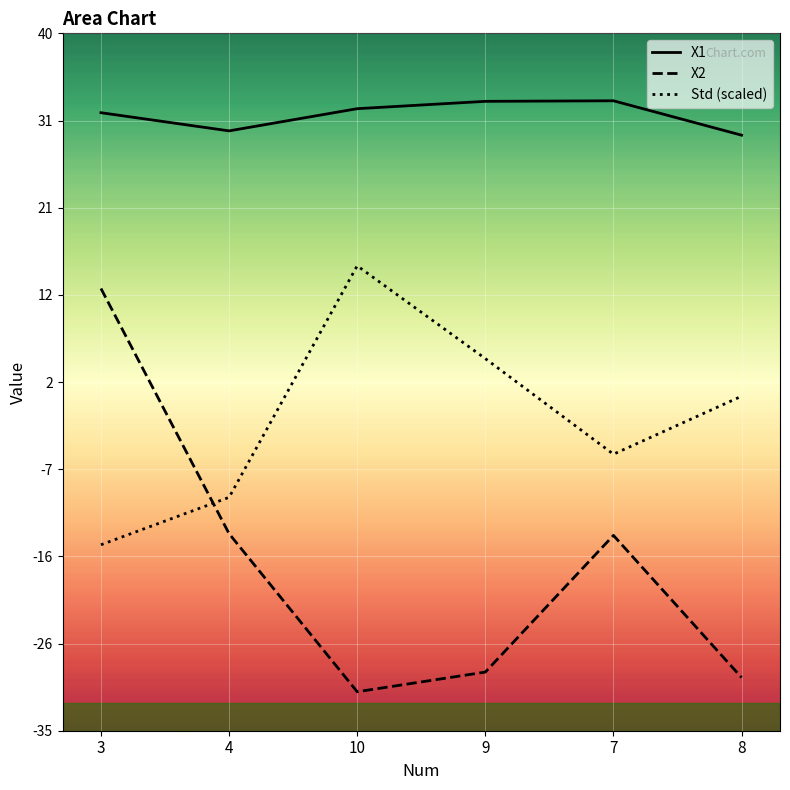

What is the value of the Std (scaled) point at the 2nd from the left?

-9.9